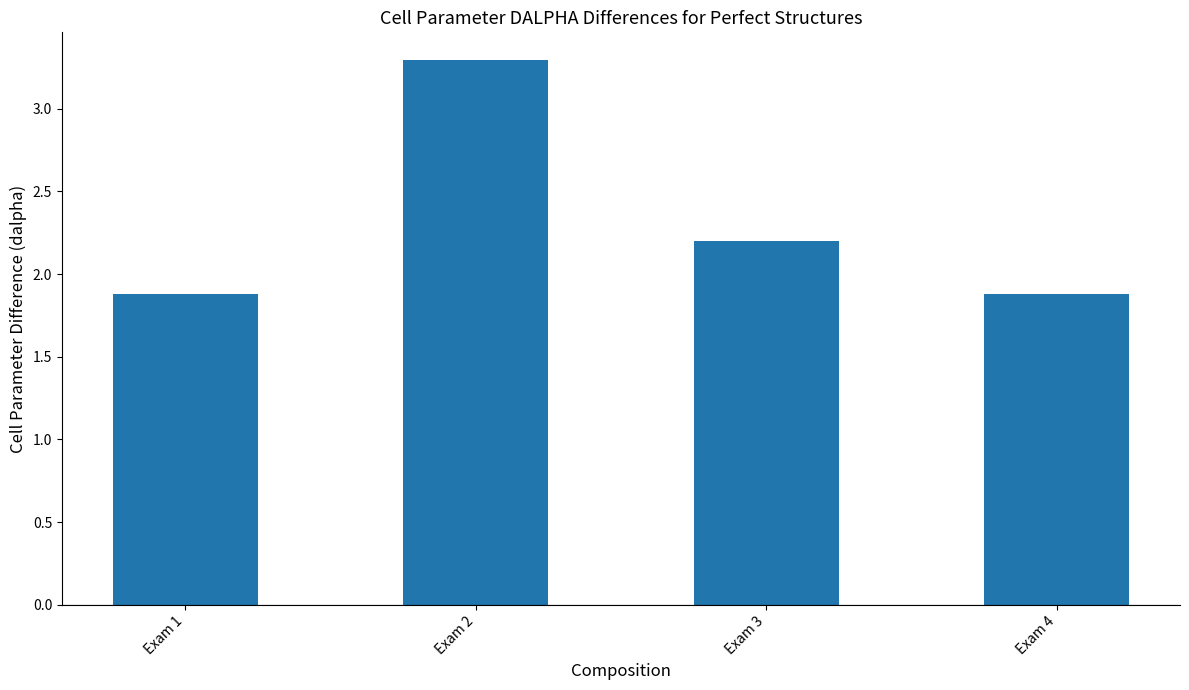

What is the difference between the maximum and minimum values?

1.4